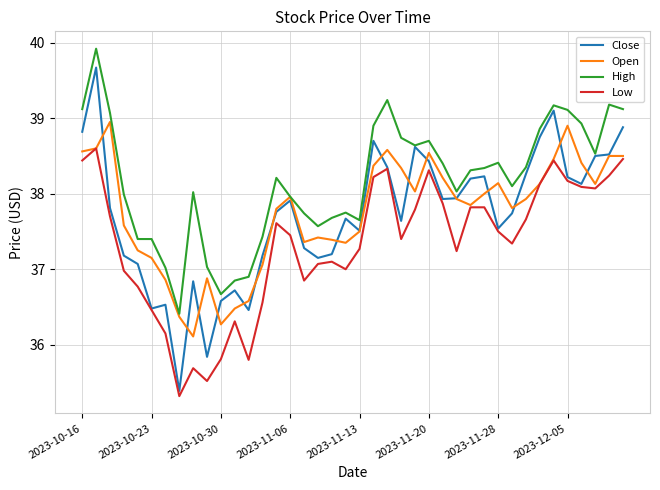

In Low, how many points are lower than both neighbors (excluding endpoints)?

9